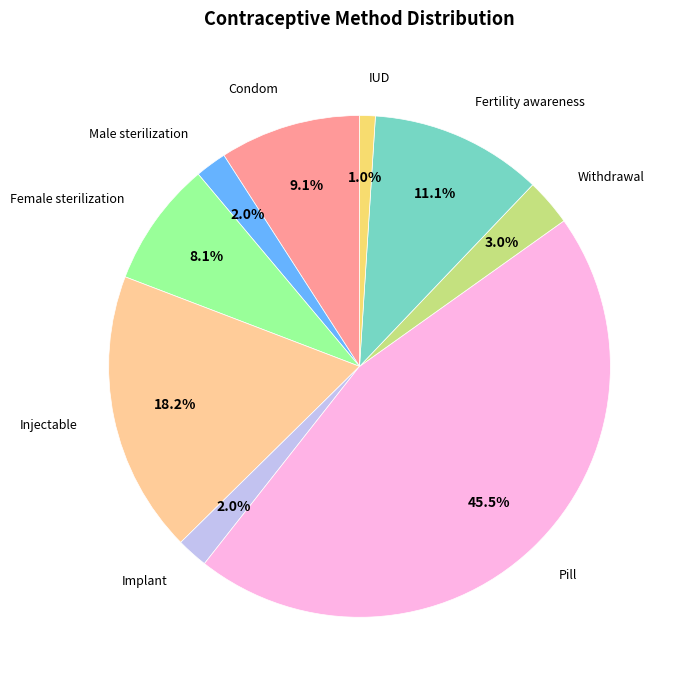

How many slices are in this pie chart?

9